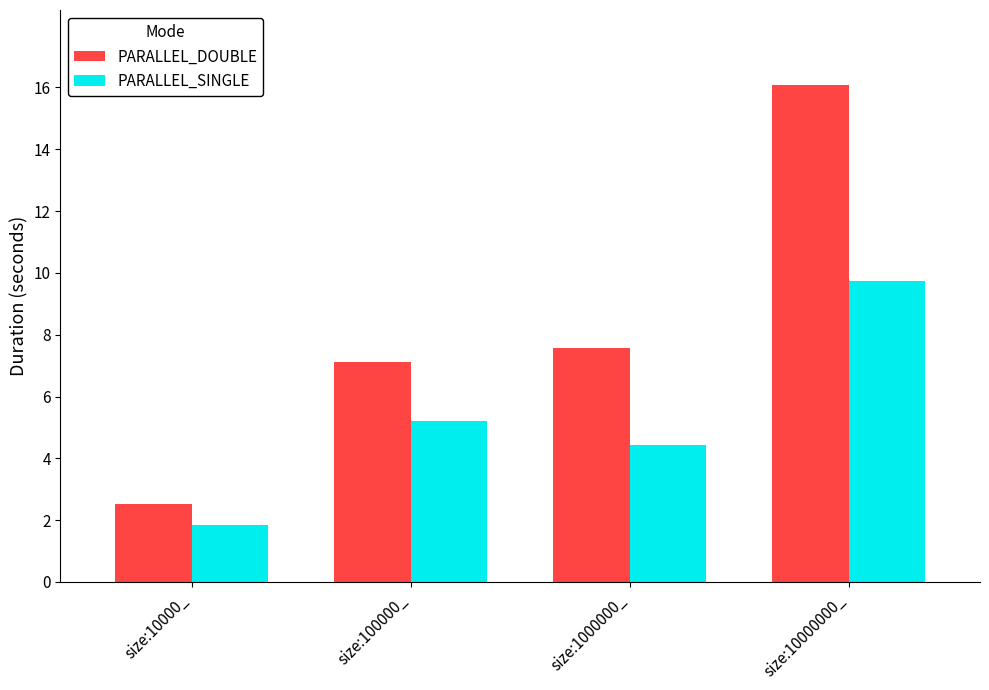

What is the spread (max minus min) of values at size:10000_?

0.7